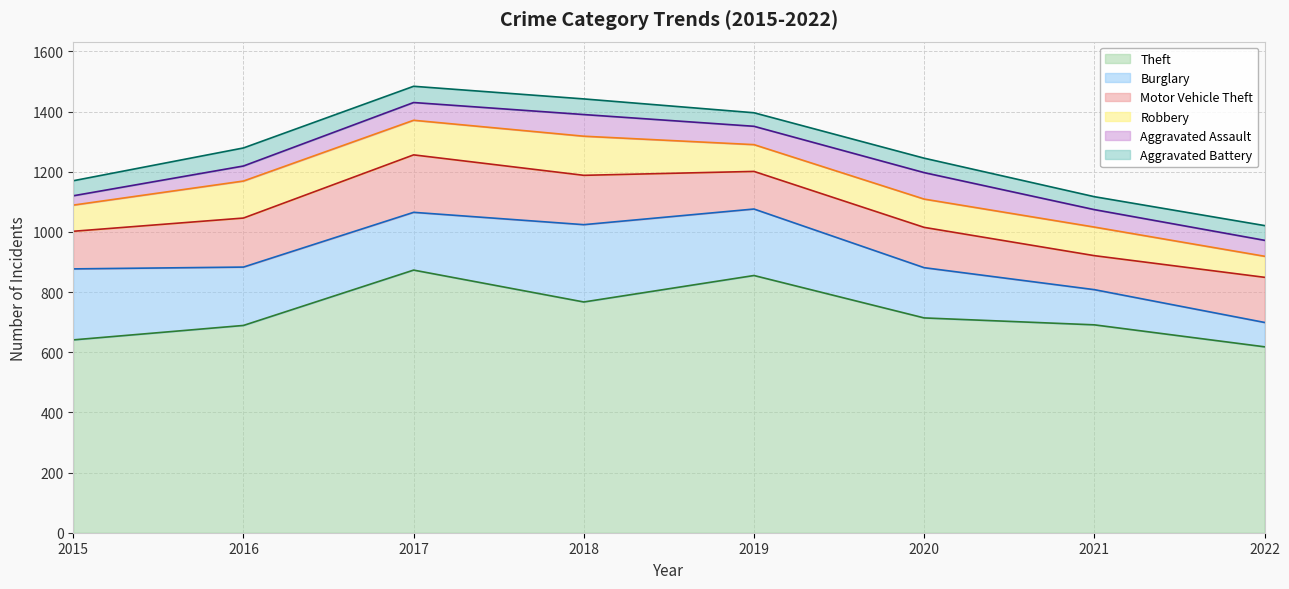

The Robbery series shows 75 at 2016. True or false?

False